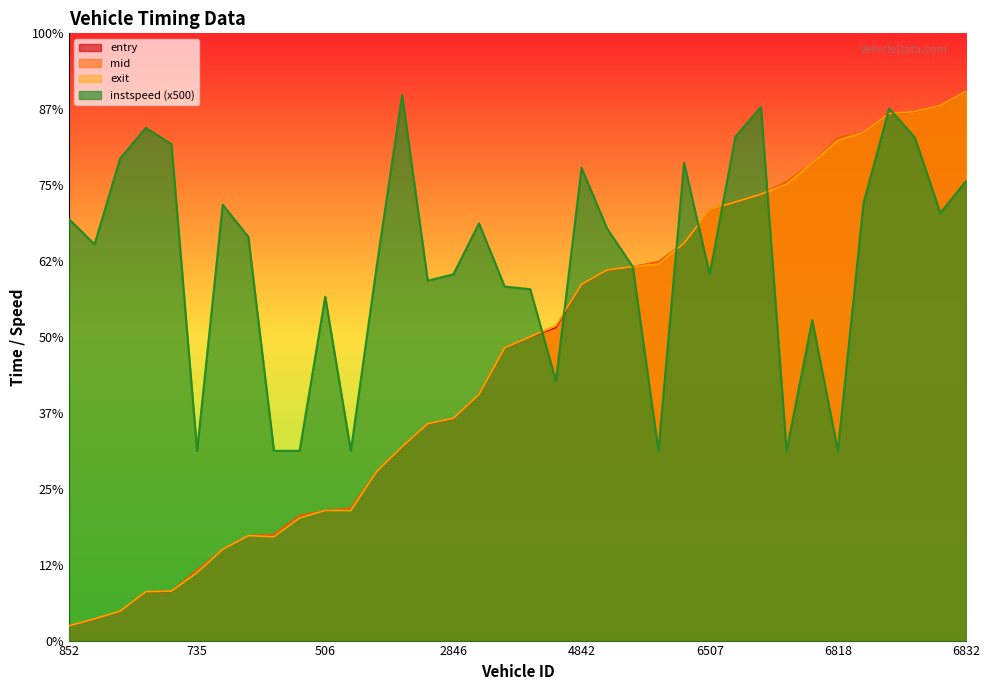

True or false: entry has more than 0 points higher than both neighbors.

False